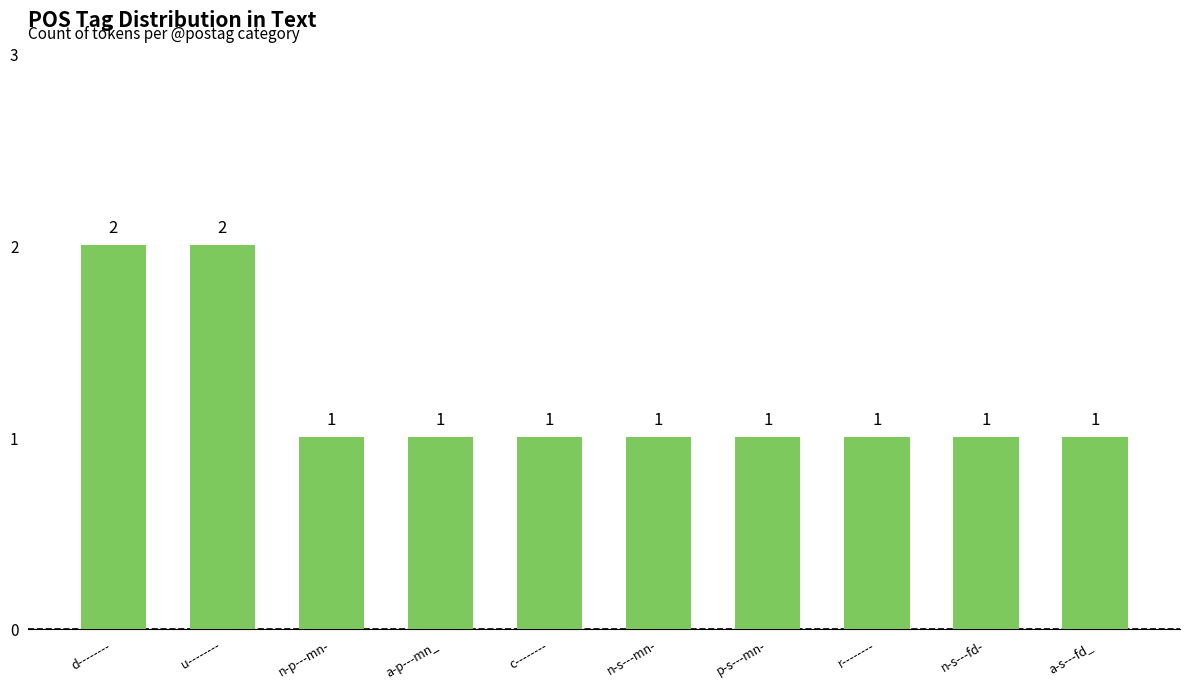

How many distinct data groups are displayed?

1